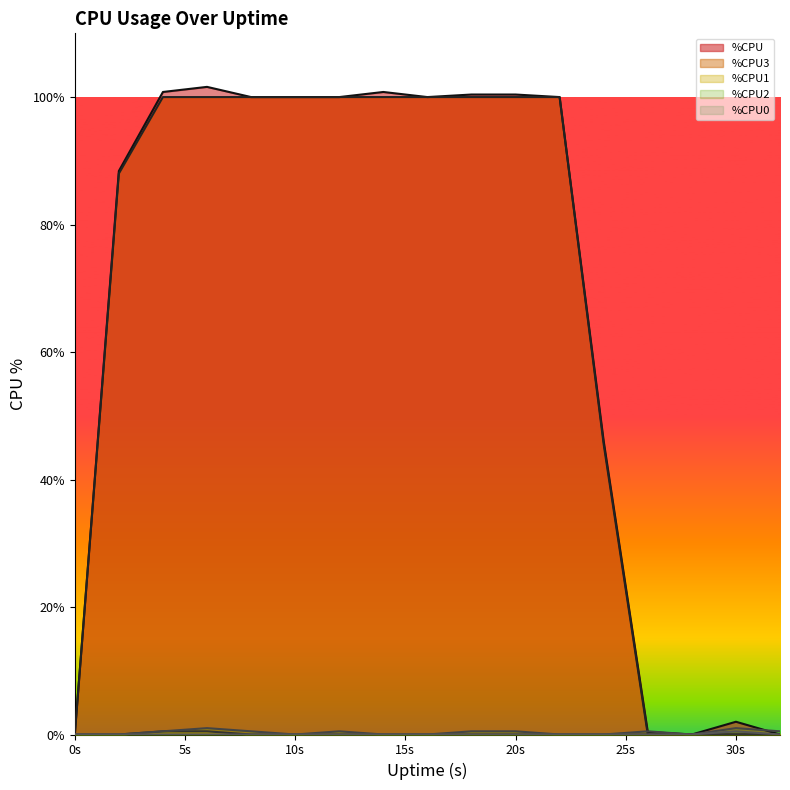

What is the spread (max minus min) of values at 8?

100.0